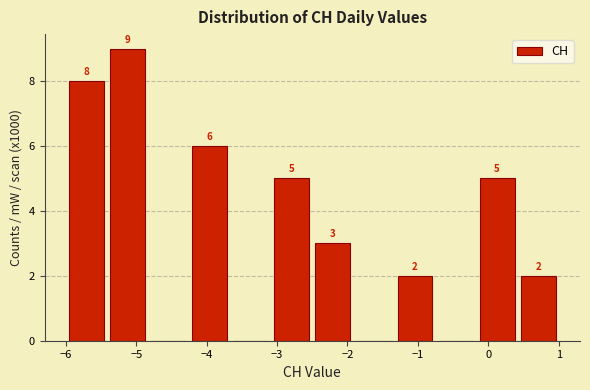

Which range on the x-axis has the tallest bar?

-5.4 to -4.8